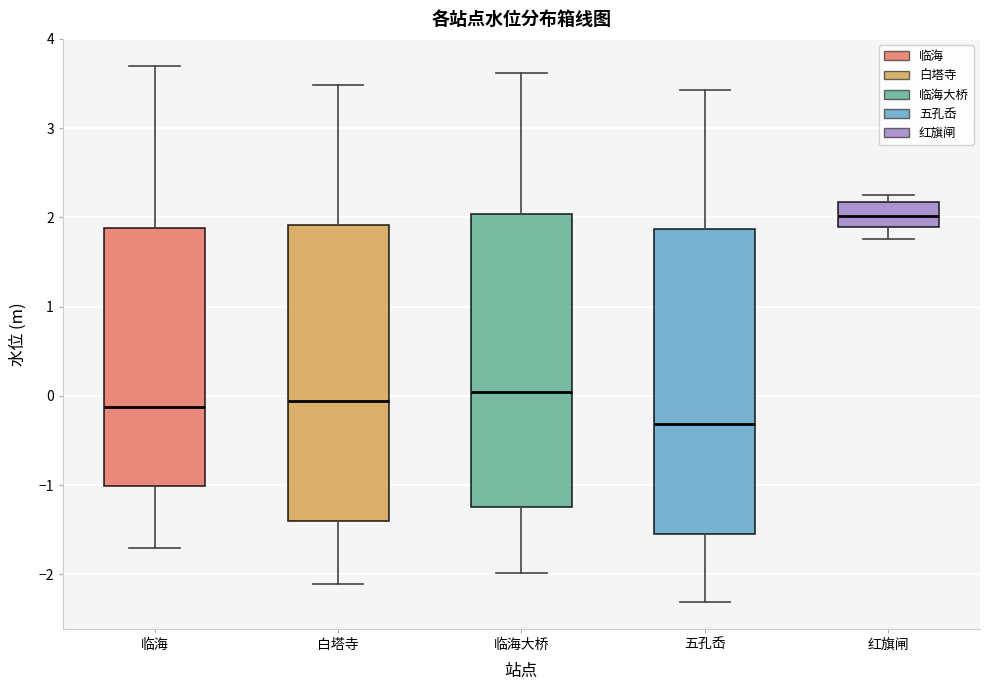

Where is the lower edge of the box for 临海大桥 on the y-axis? The values are not printed on the chart, so give them approximately, as read against the axis.

-1.2